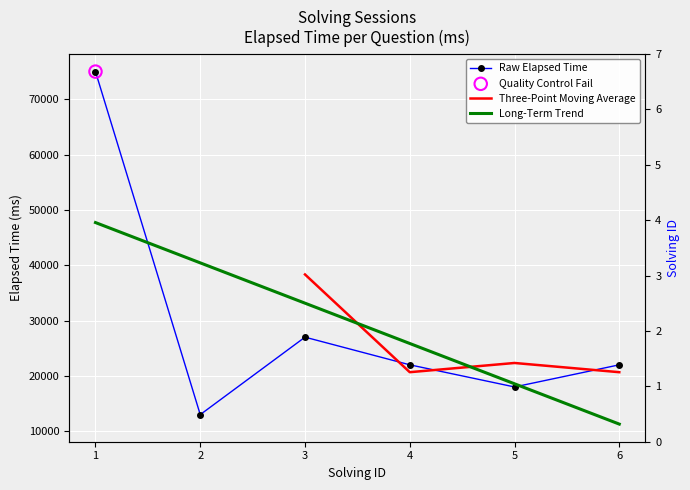

Which series contains the lowest Y value?

Long-Term Trend